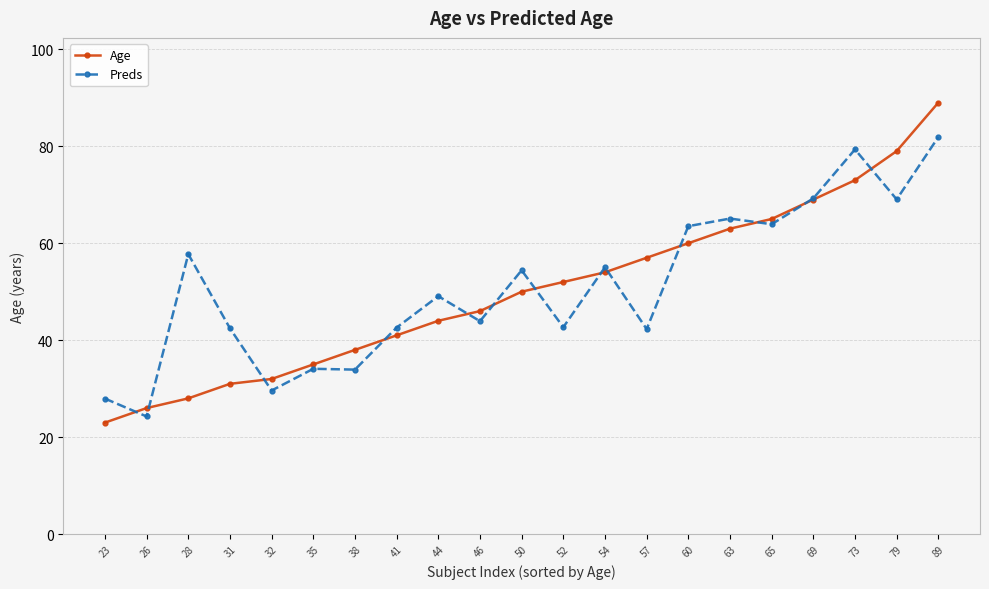

List the series in order of their peak value, highest first.

Age, Preds